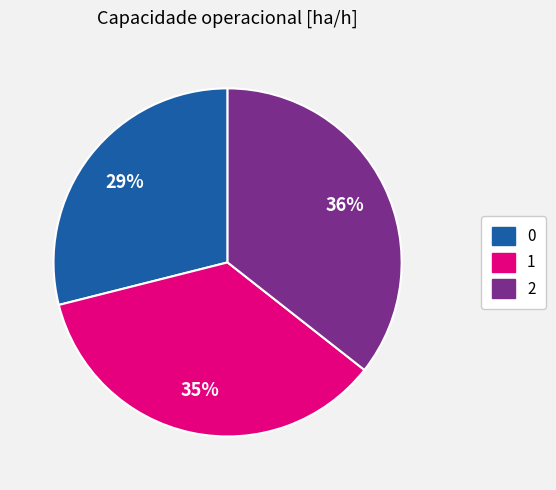

Does 1 represent more than half of the total?

No